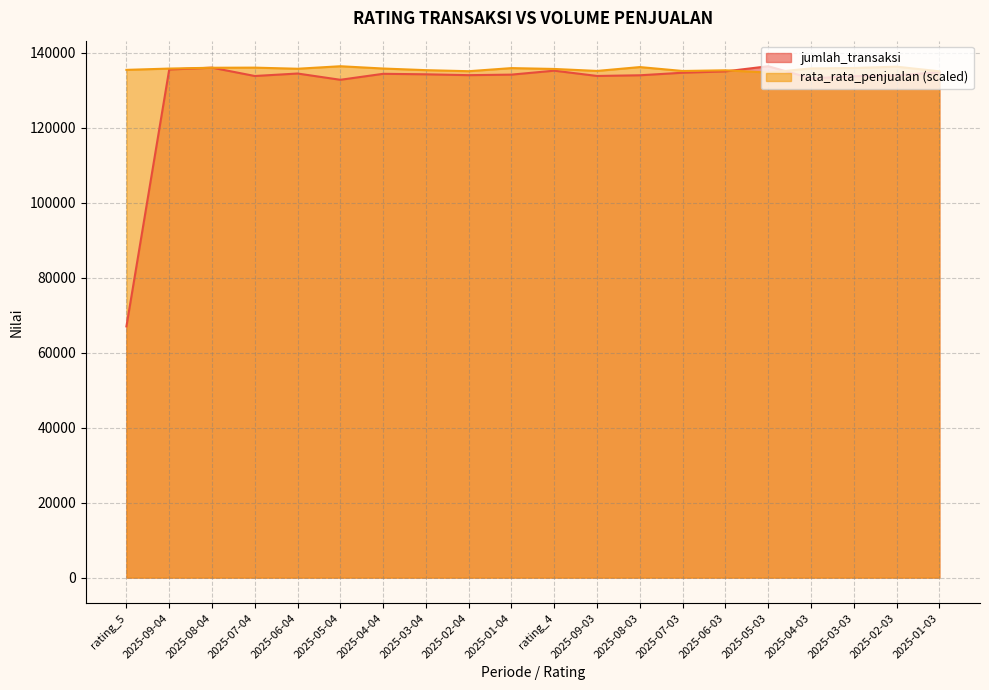

Rank the series by their maximum value, from highest to lowest.

jumlah_transaksi, rata_rata_penjualan